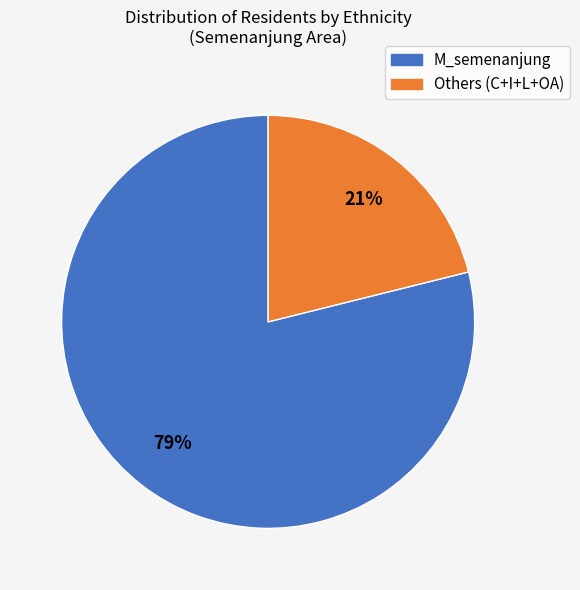

To the nearest percent, what percentage of the pie is Others (C+I+L+OA)?

21%